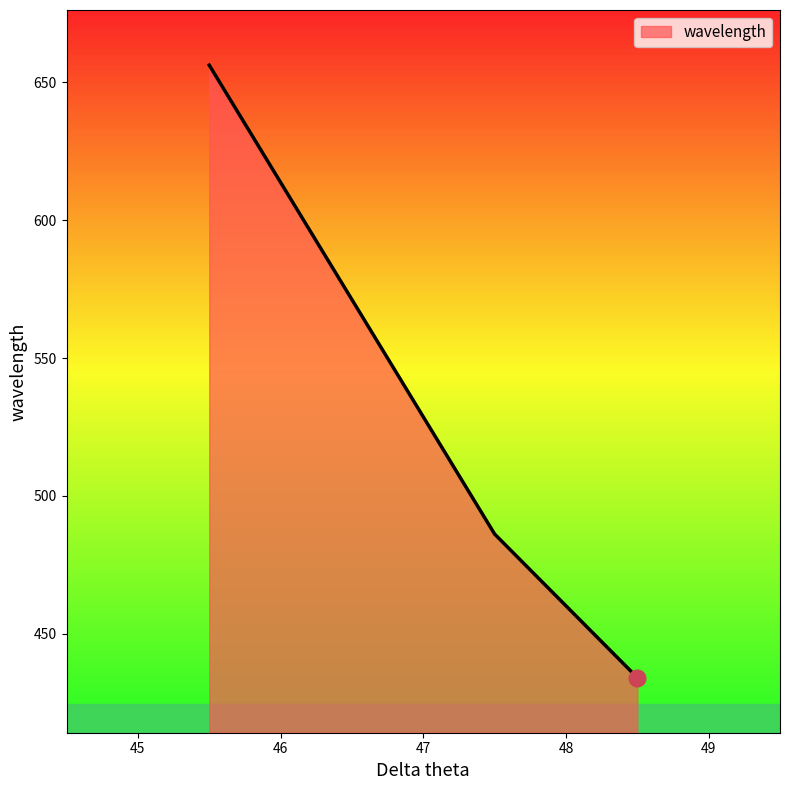

What is the smallest value displayed?

434.0